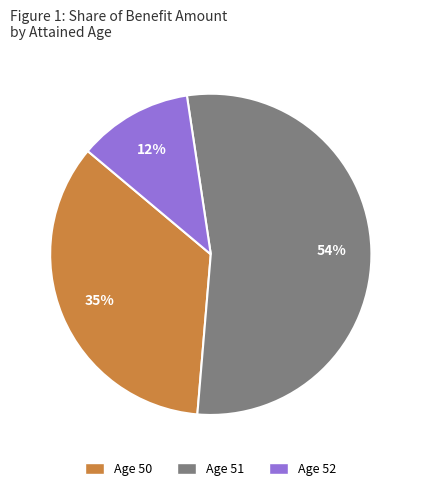

To the nearest percent, what is the average slice percentage?

33%